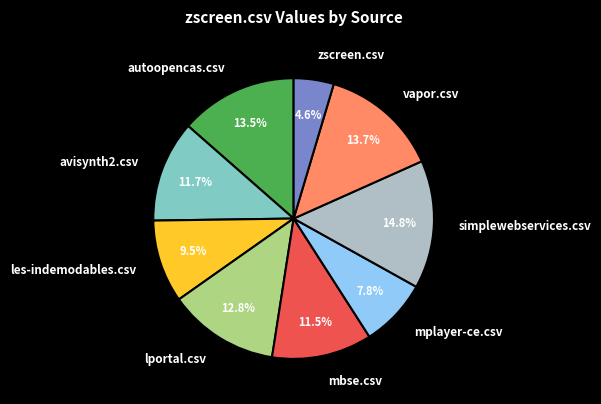

Which has a higher value, mplayer-ce.csv or simplewebservices.csv?

simplewebservices.csv